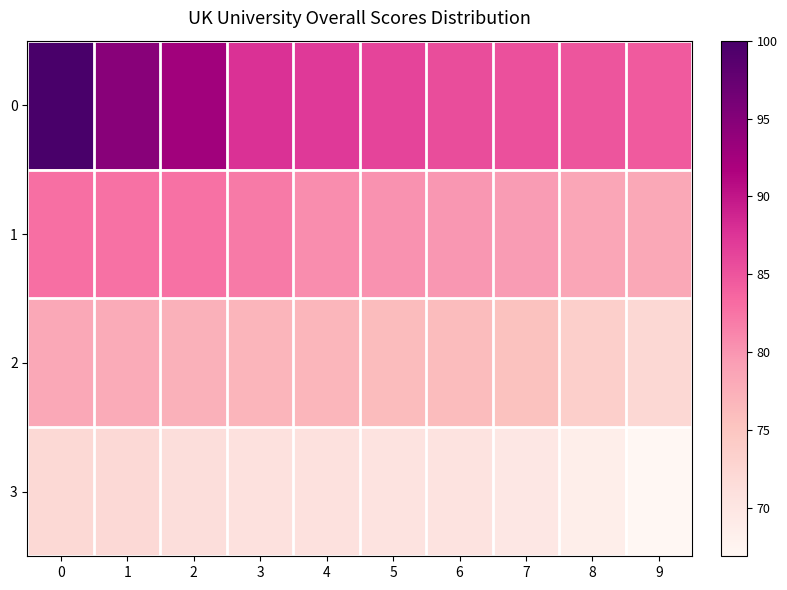

Rank the series by their maximum value, from highest to lowest.

0, 1, 2, 3